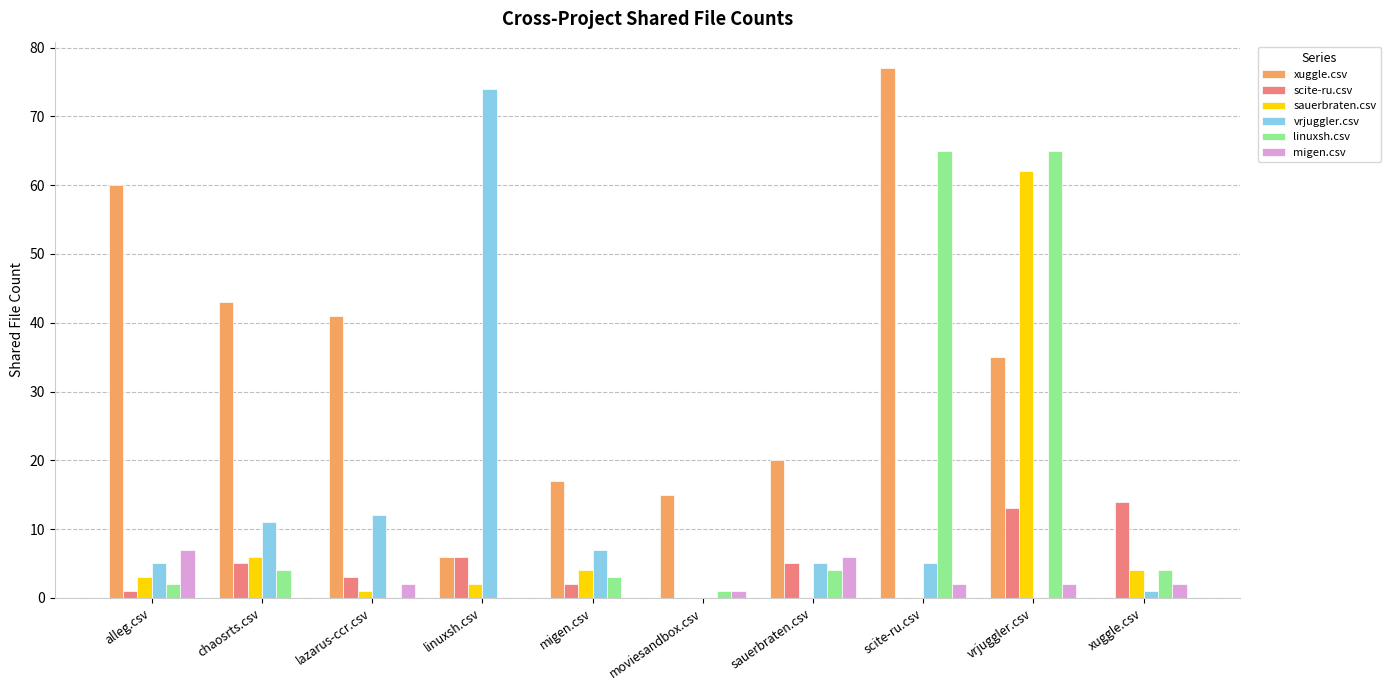

What is the sum of all linuxsh.csv values?

148